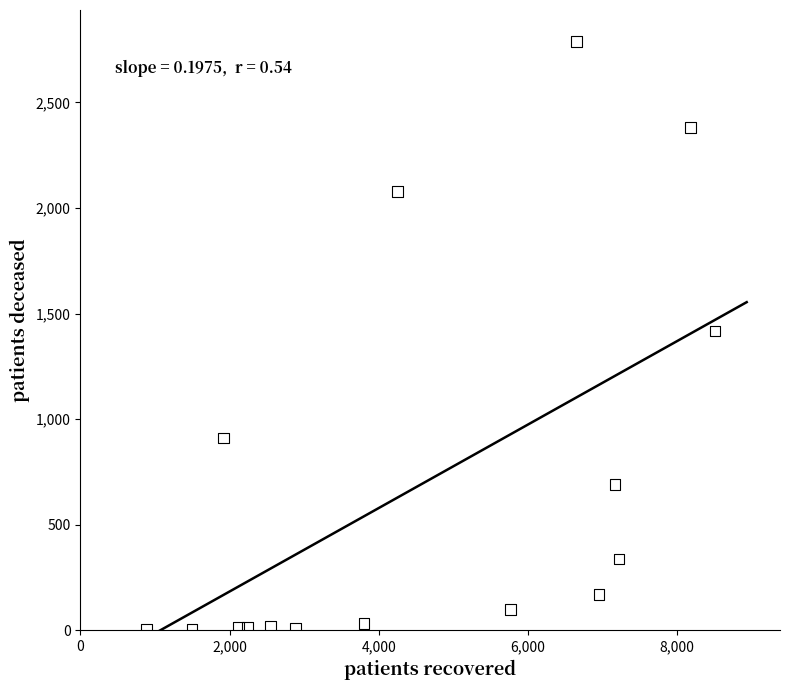

What is the range of X values (max minus min)?

7625